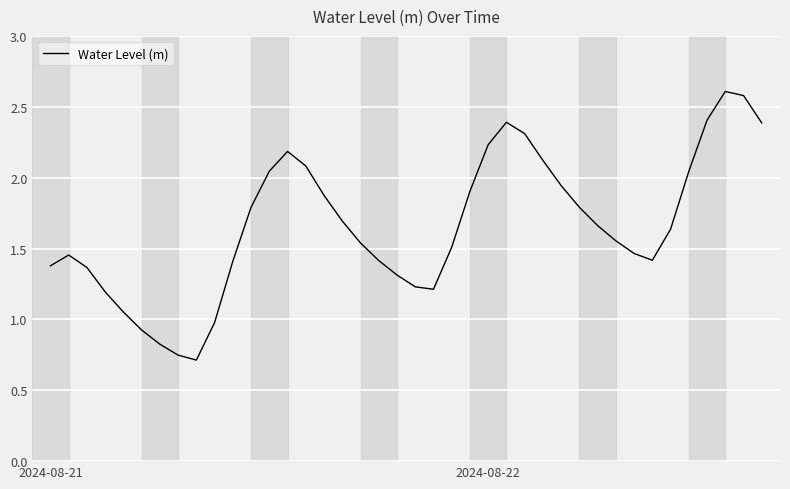

Where is the data nearest to the value 1?

9